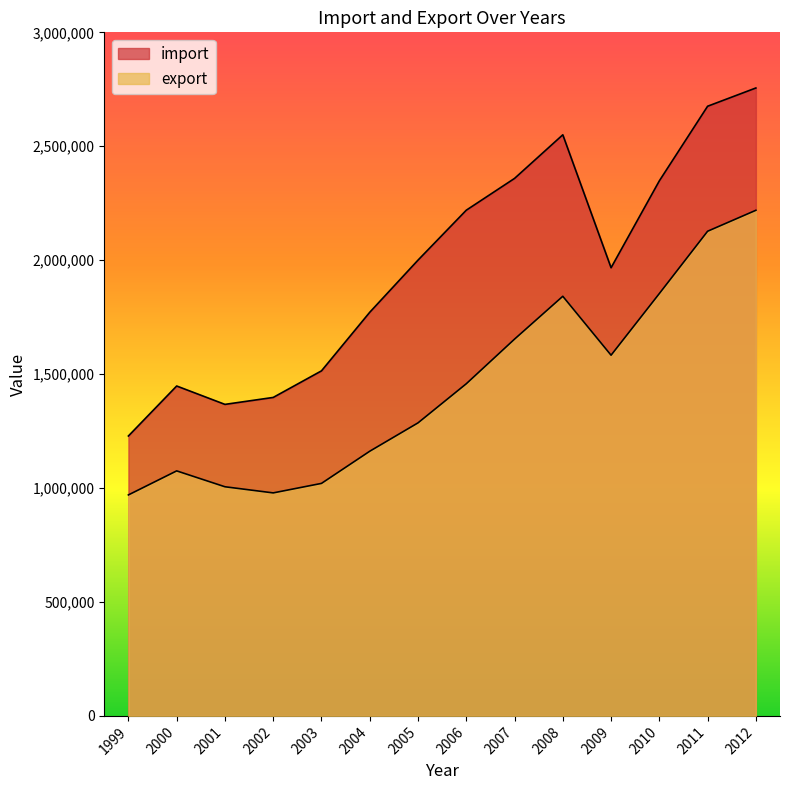

How many lines are shown in the chart?

2